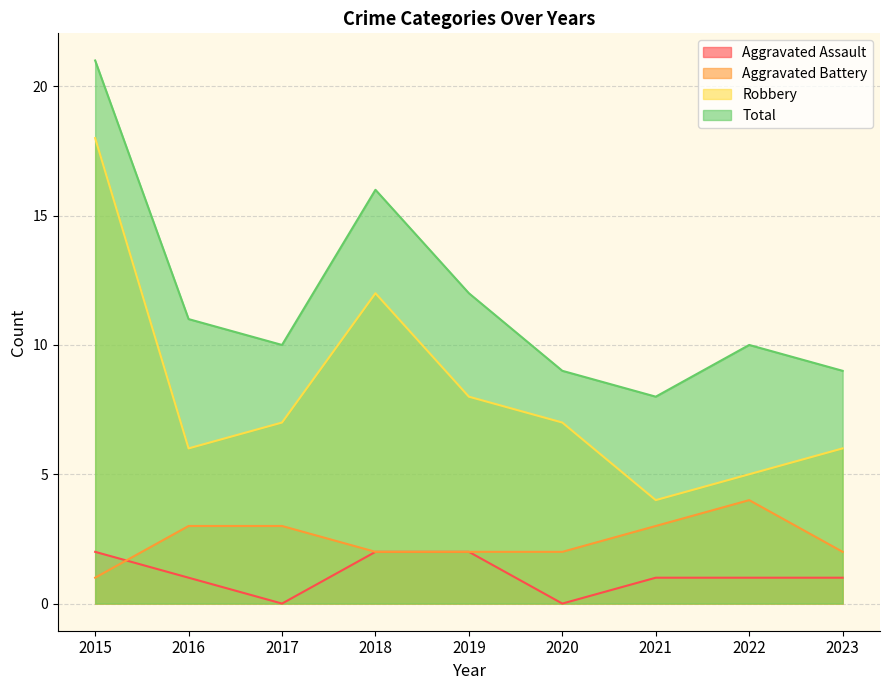

Reading left to right, extract all data points from this chart.

Aggravated Assault: 2015=2	2016=1	2017=0	2018=2	2019=2	2020=0	2021=1	2022=1	2023=1
Aggravated Battery: 2015=1	2016=3	2017=3	2018=2	2019=2	2020=2	2021=3	2022=4	2023=2
Robbery: 2015=18	2016=6	2017=7	2018=12	2019=8	2020=7	2021=4	2022=5	2023=6
Total: 2015=21	2016=11	2017=10	2018=16	2019=12	2020=9	2021=8	2022=10	2023=9